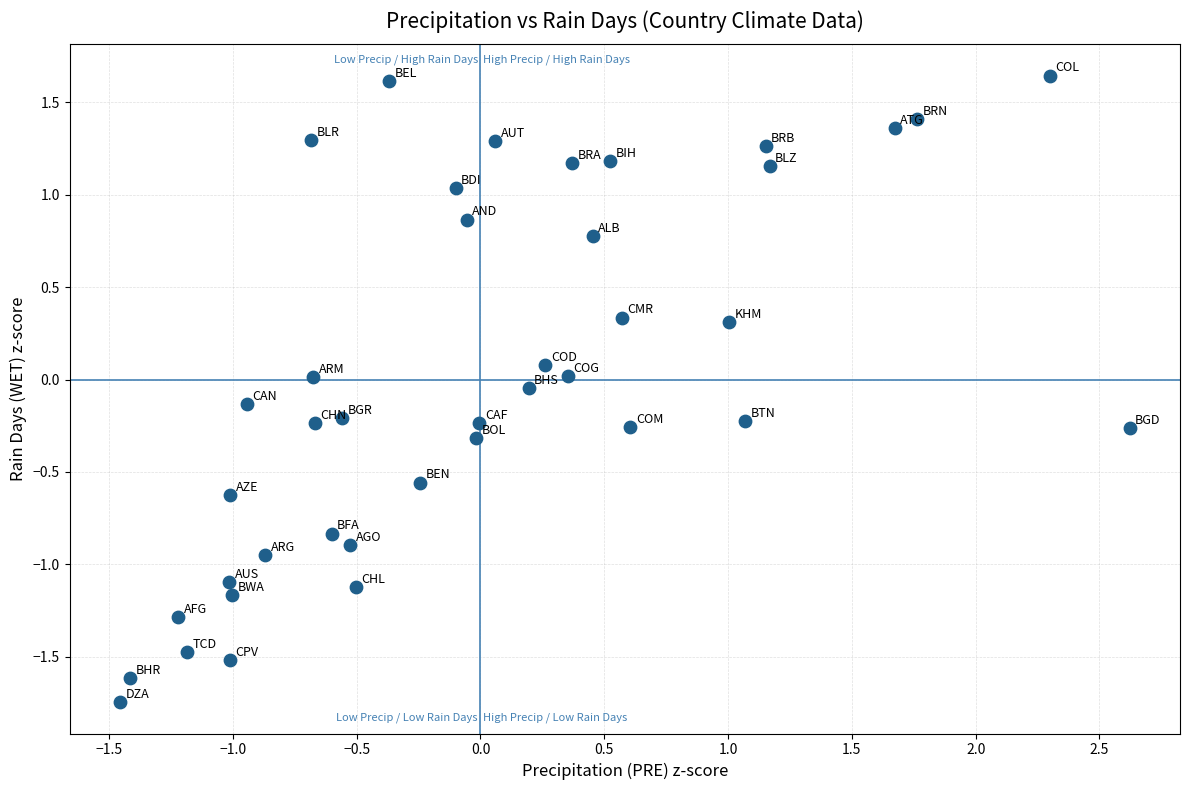

What is the range of X values (max minus min)?

4.1